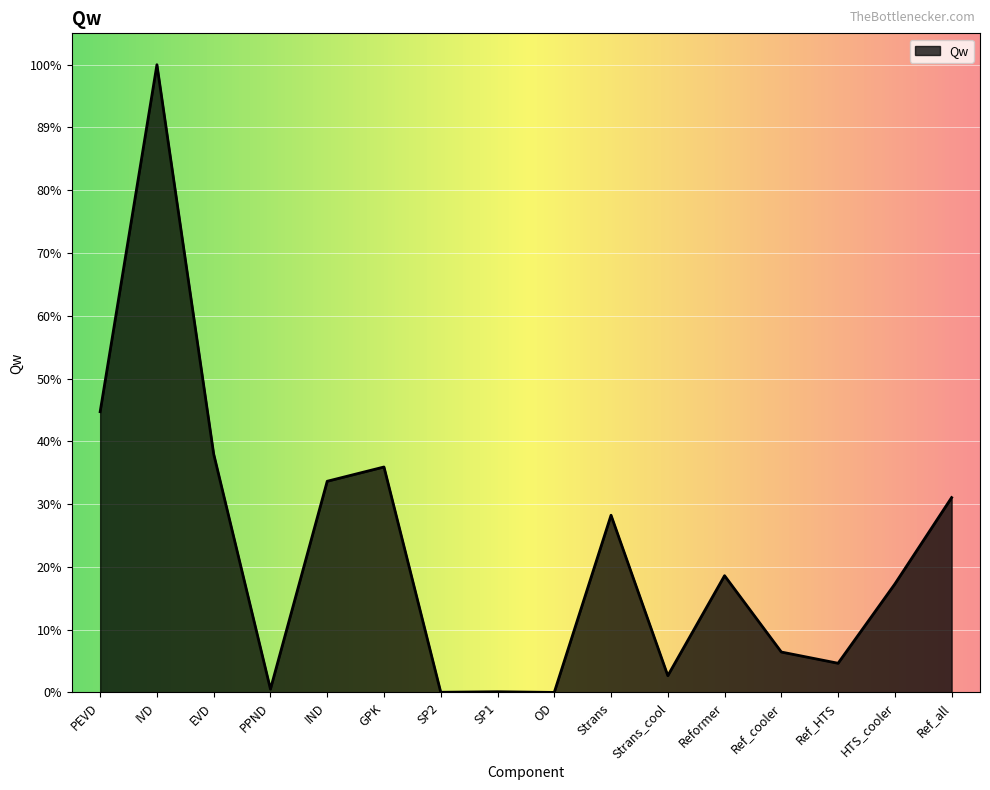

Does the chart have visible grid lines?

Yes